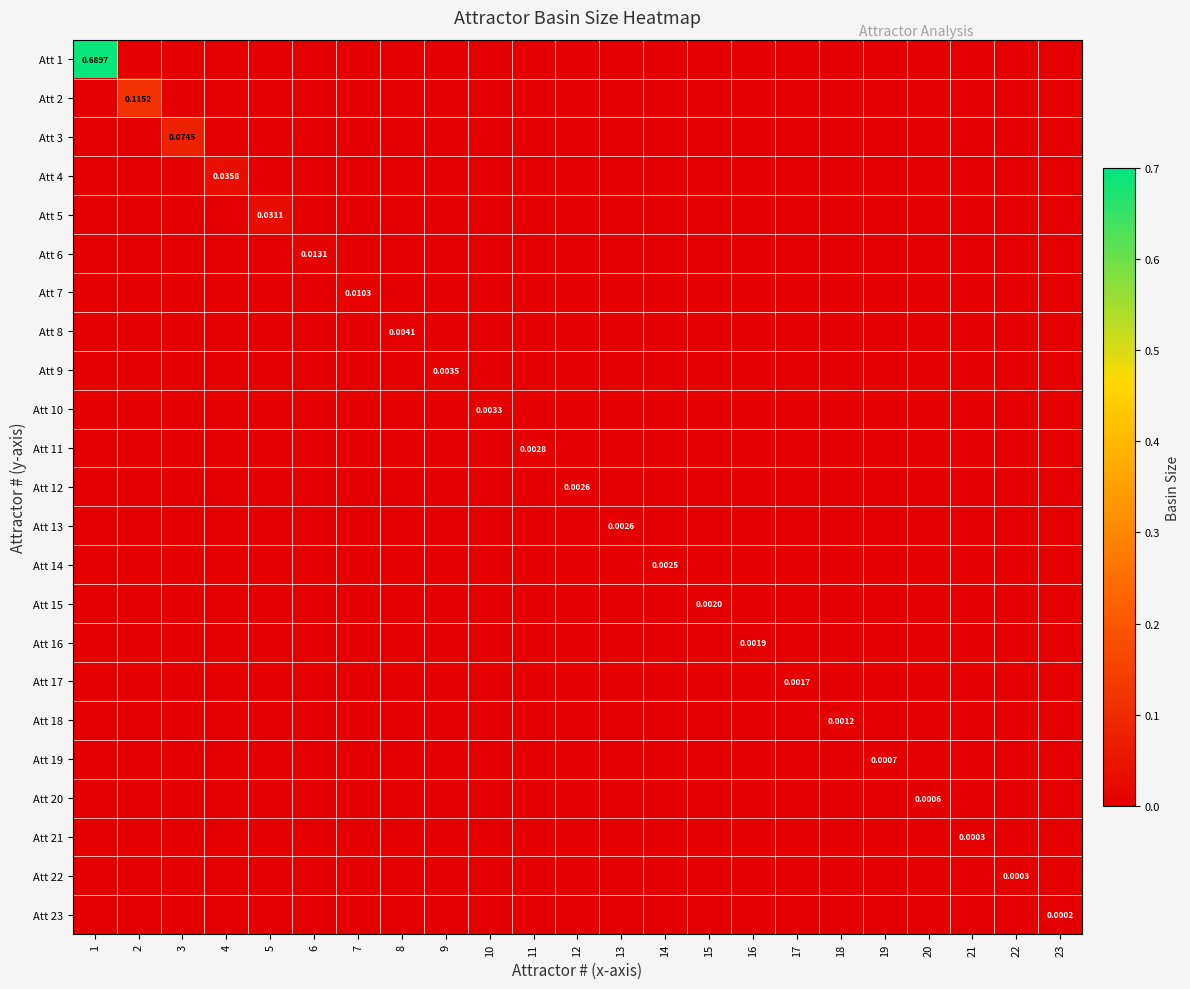

Where is Att 14 nearest to the value 0?

1